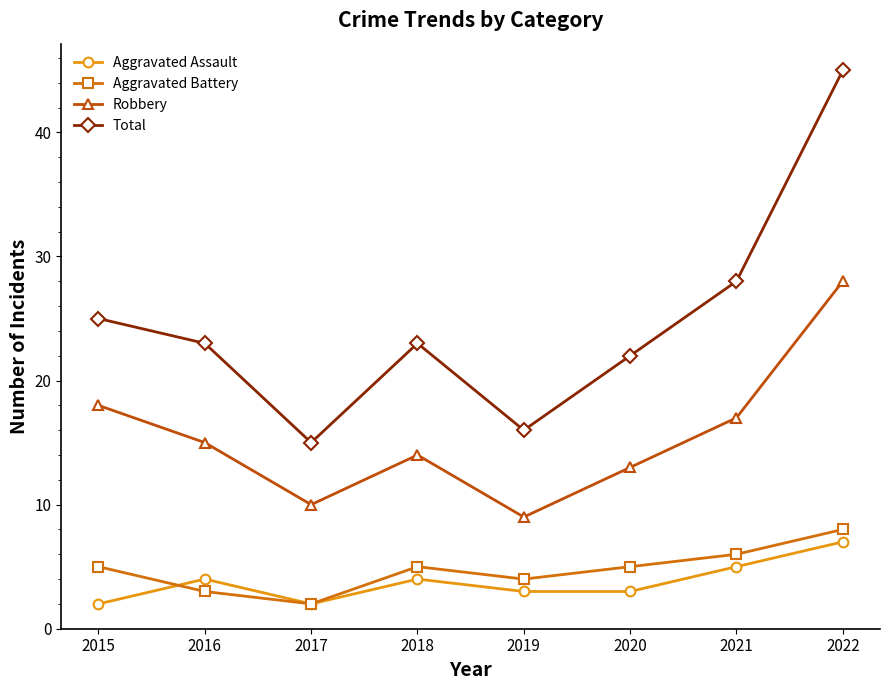

In Total, how many points are higher than both neighbors (excluding endpoints)?

1